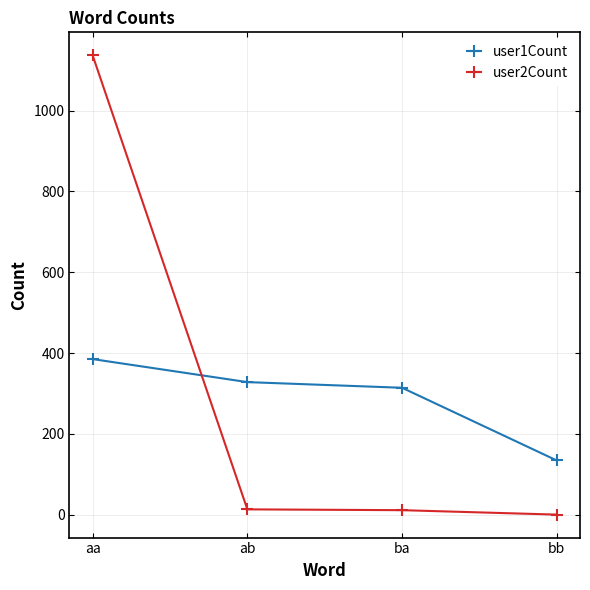

Which series has the largest range (max minus min)?

user2Count